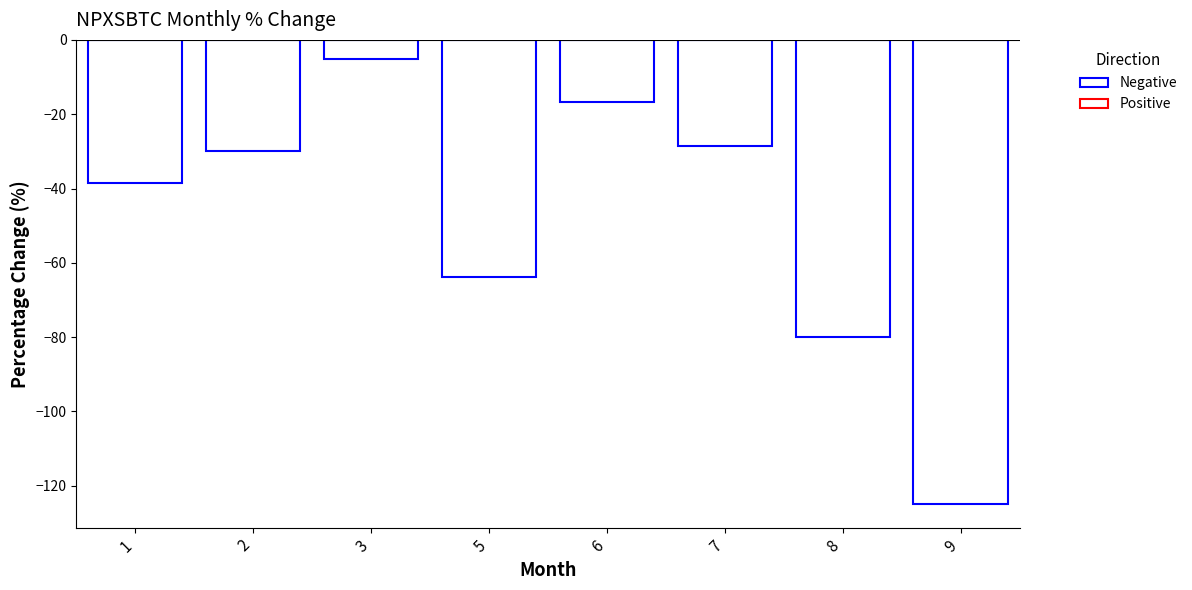

Are the bars horizontal?

No